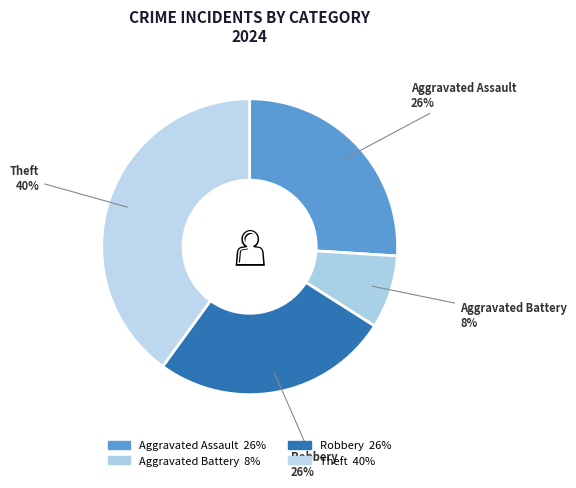

How many slices are in this pie chart?

4